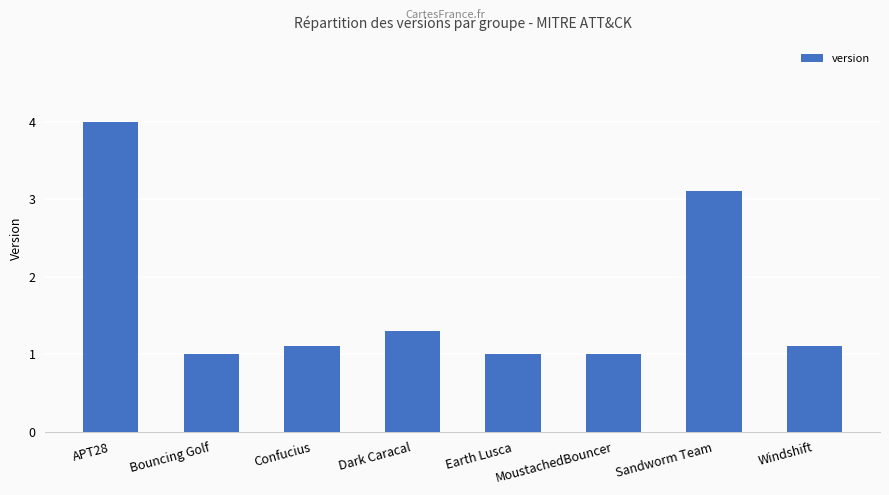

What is the sum of all values?

13.6